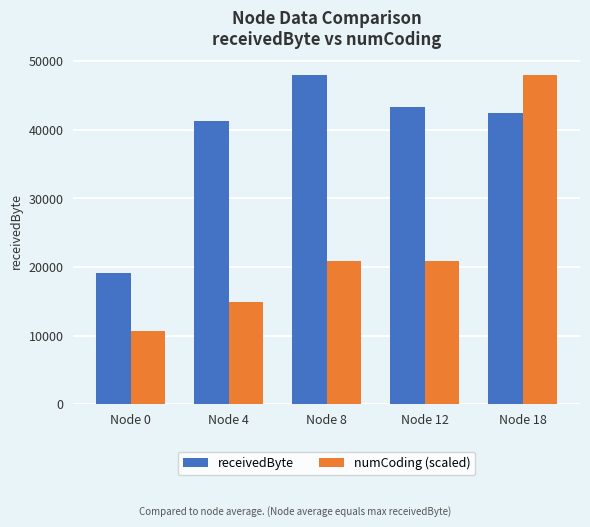

Between Node 4 and Node 8, which series saw the biggest shift?

receivedByte